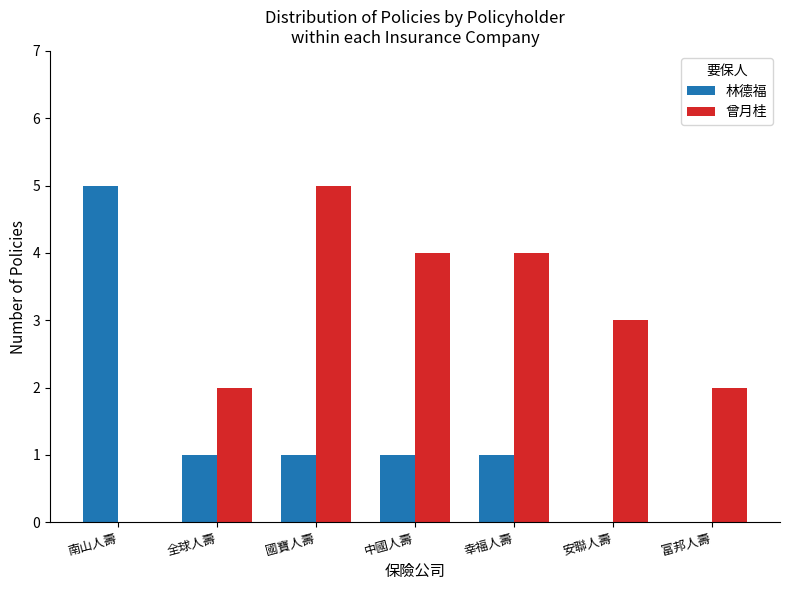

Is it true that 林德福 equals 1 at 國寶人壽?

True